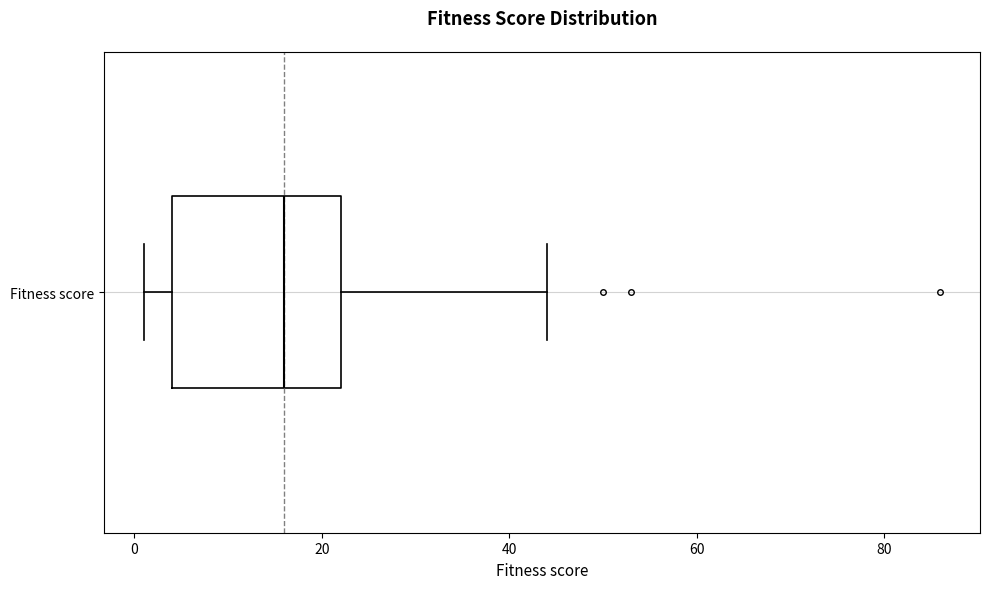

Transcribe this box plot: give where the median line is, the range the box spans, and where the two whiskers end, as read against the x-axis. The values are not printed on the chart, so give them approximately, as read against the axis.

median 16, box 4 to 22, whiskers 2 to 44